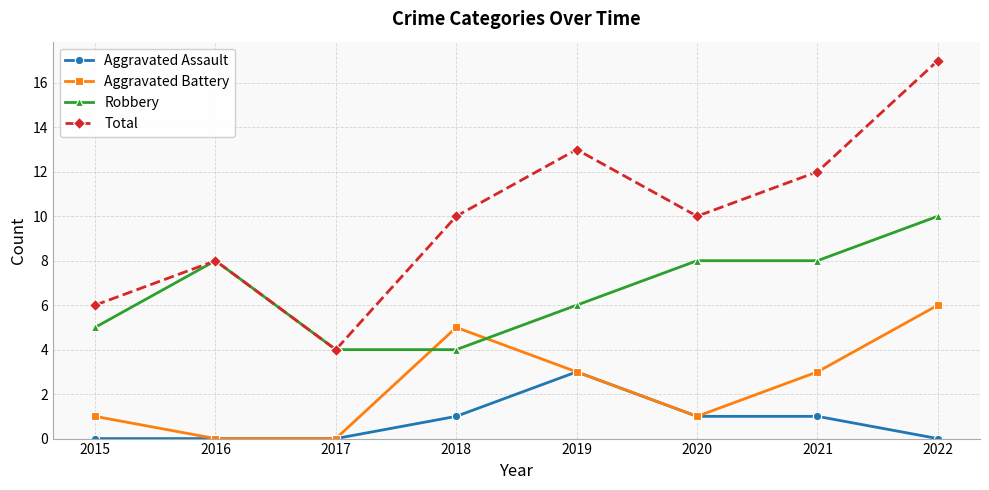

What is the total value across all series at 2015?

12